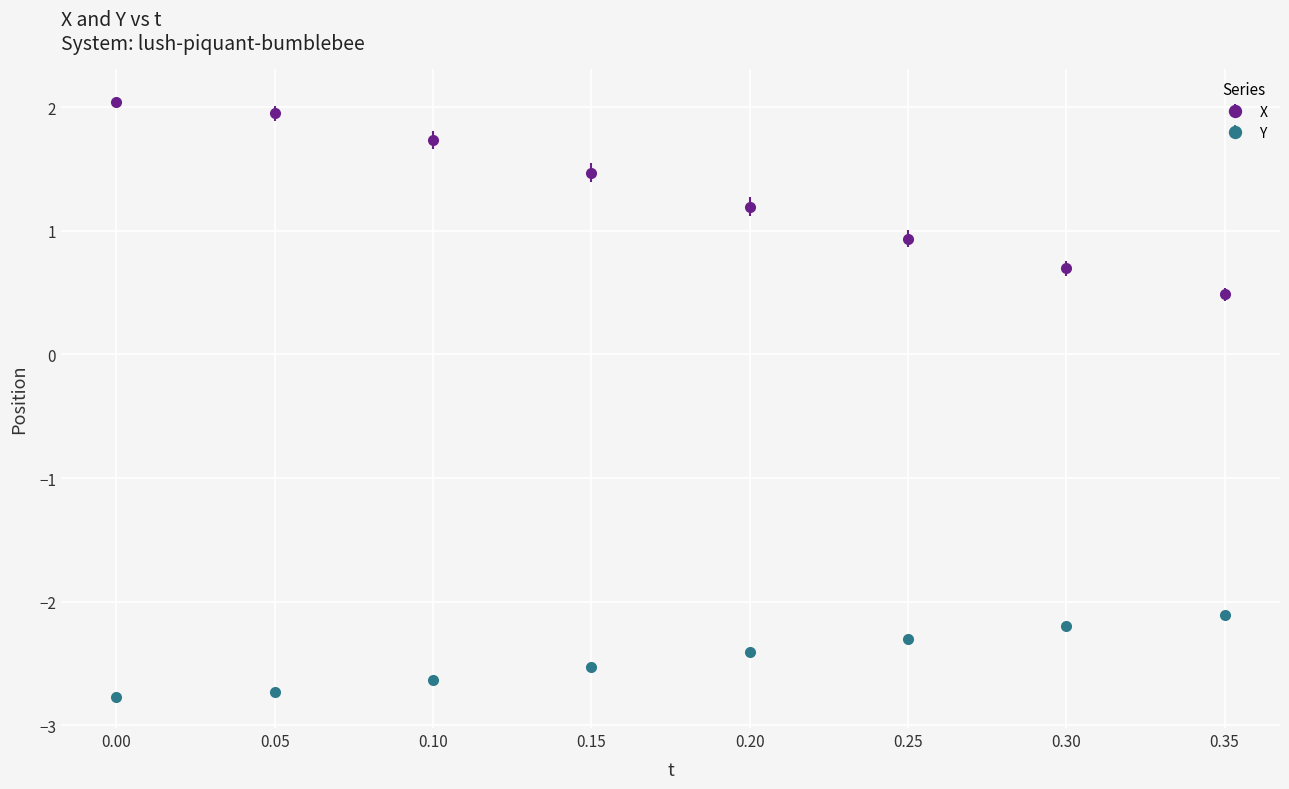

What are all the series names shown in the legend?

X, Y